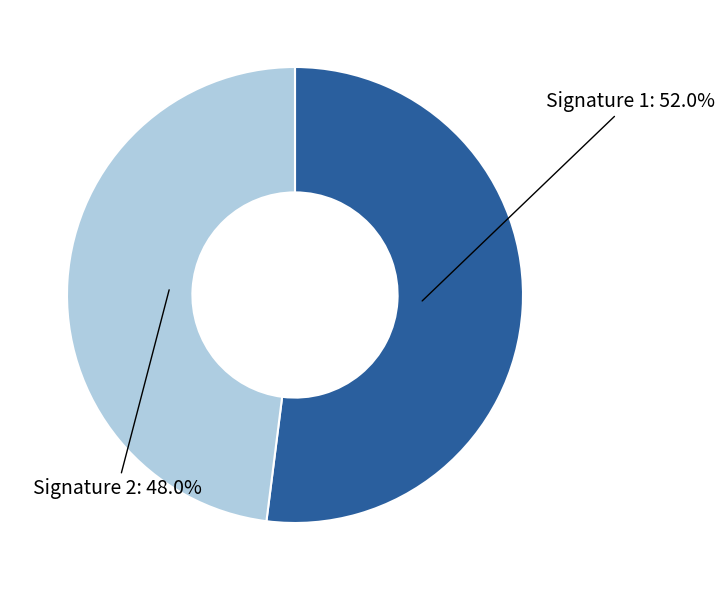

Which category has the biggest portion of the pie?

Signature 1